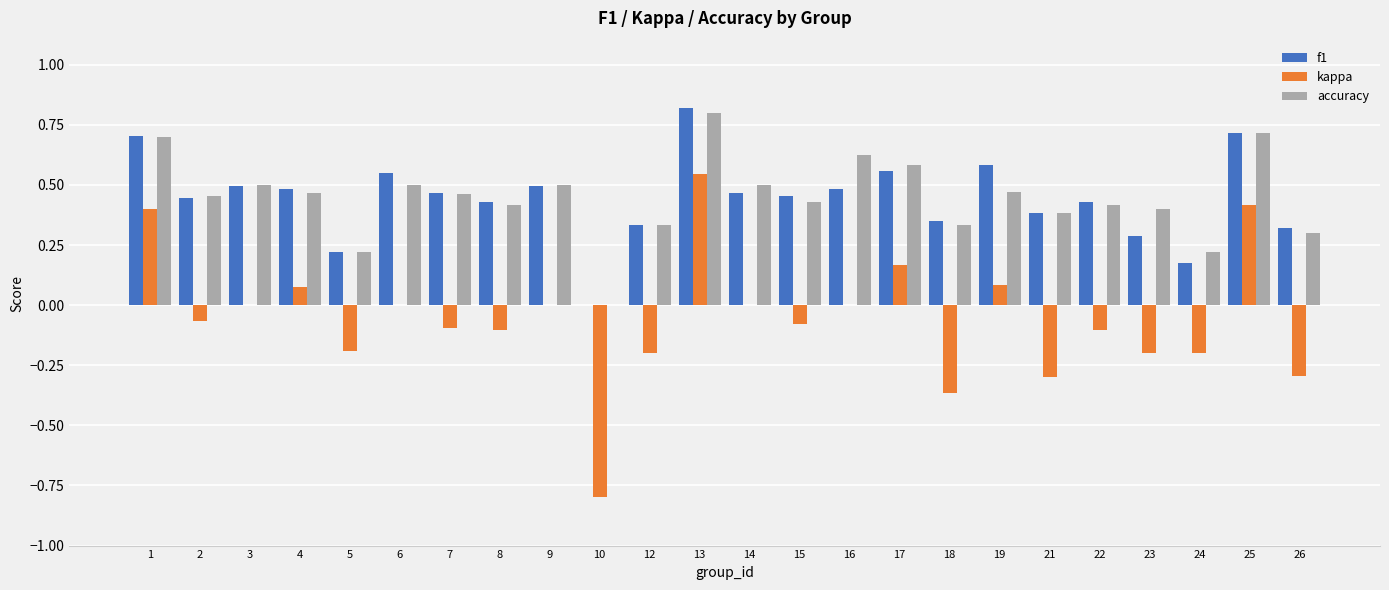

What is the maximum value for accuracy?

0.8